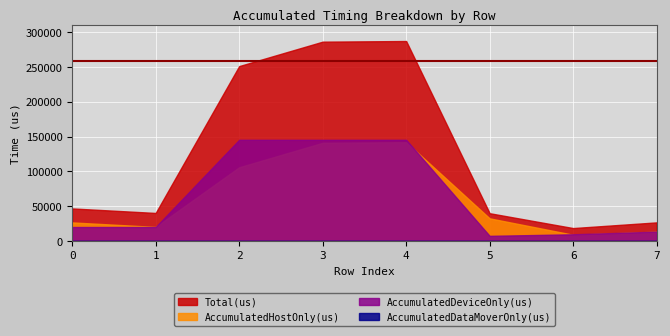

At which label is AccumulatedHostOnly(us) closest to 75492?

2